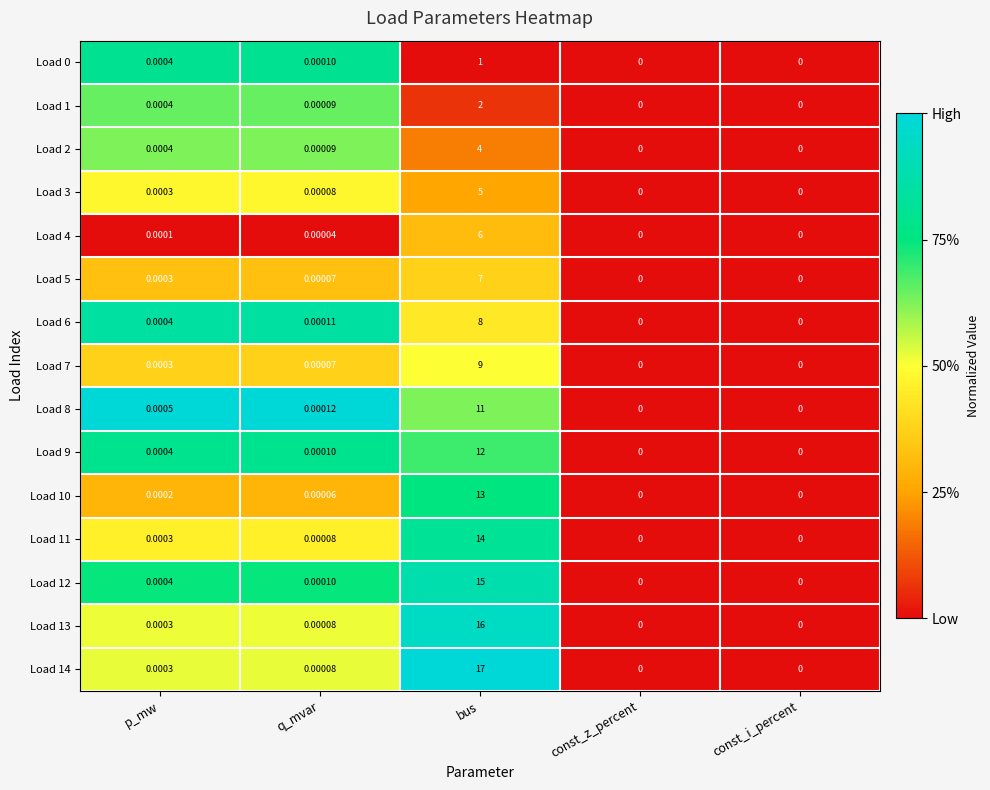

Where is Load 14 nearest to the value 8?

p_mw